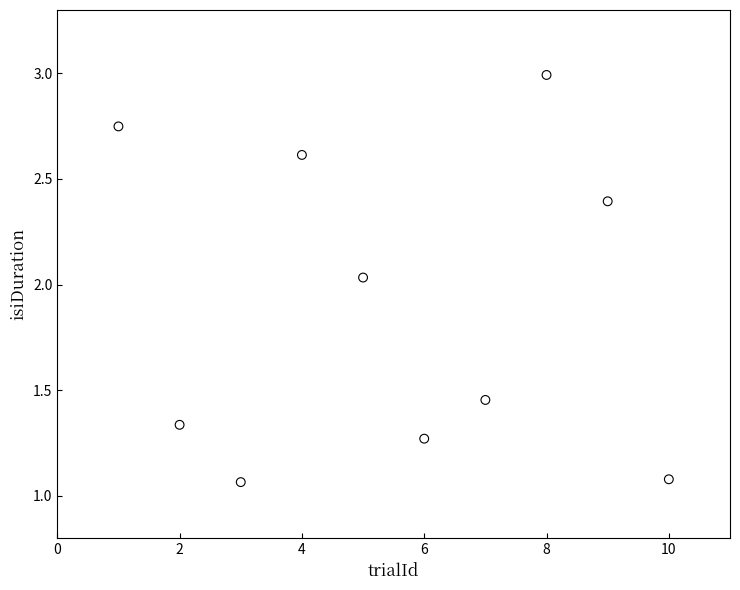

What is the range of X values (max minus min)?

9.0